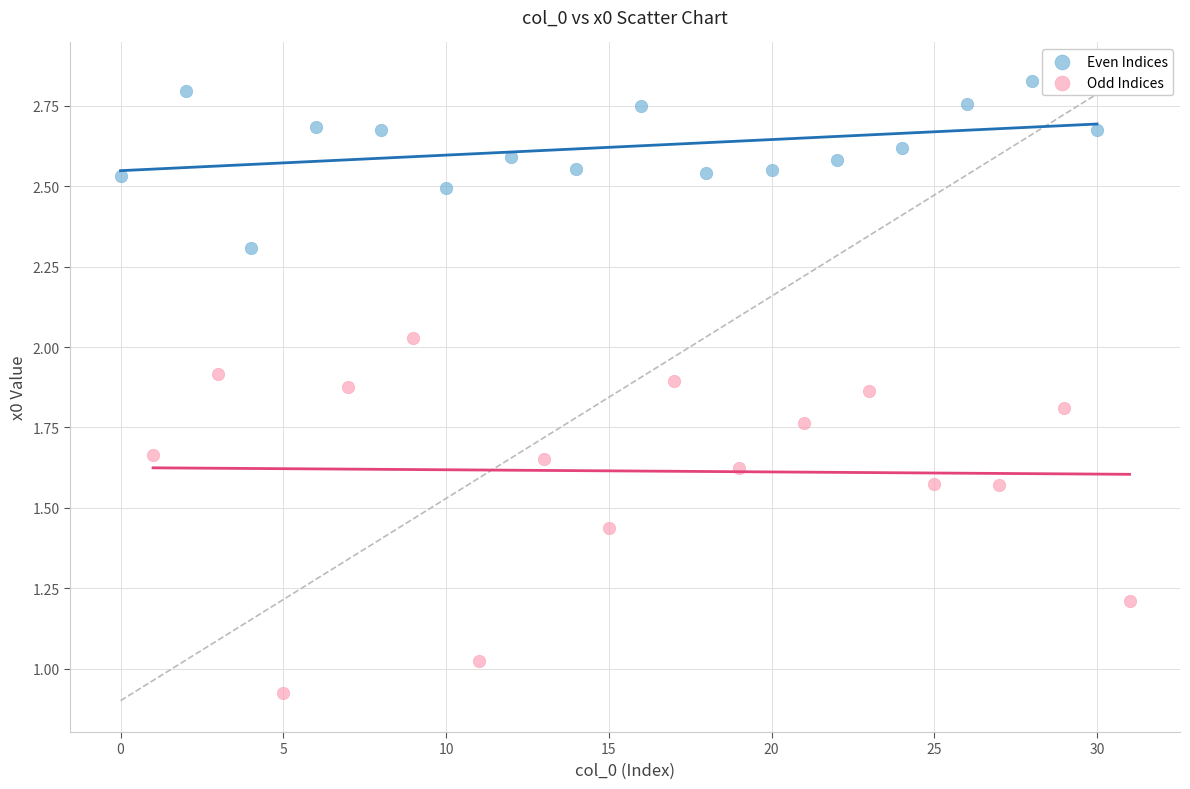

Which series reaches the minimum Y coordinate?

Odd Indices